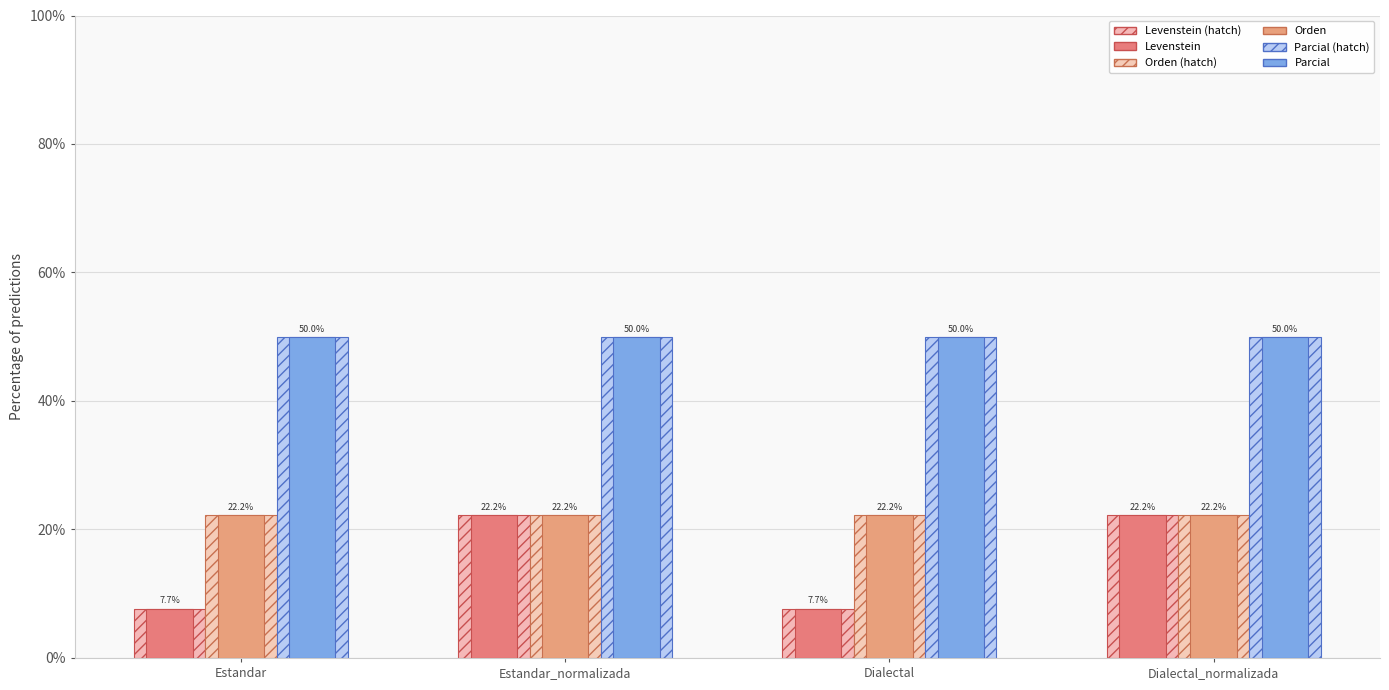

Count the number of categories in the chart.

4